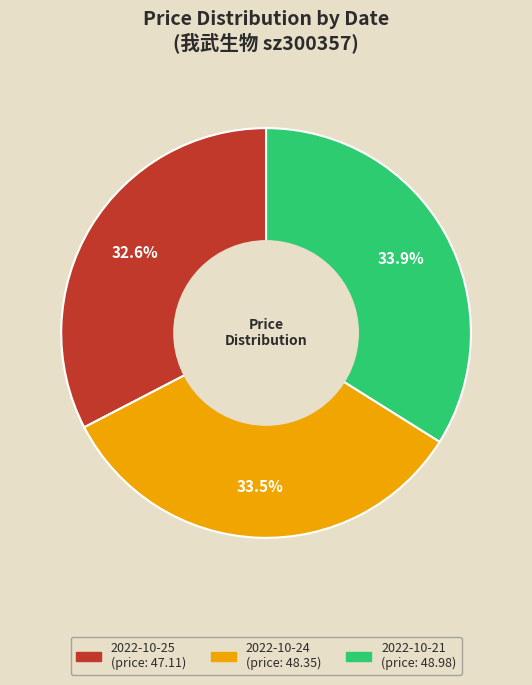

To the nearest percent, what is the average slice percentage?

33%